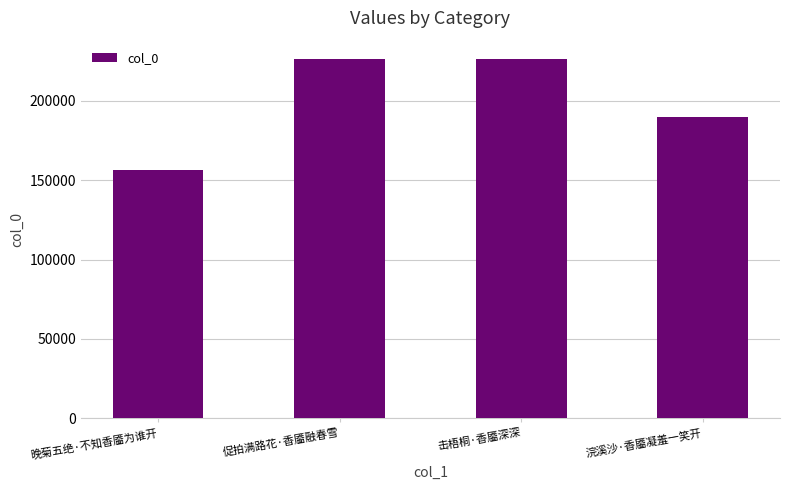

What value does the data have at 晚菊五绝·不知香靥为谁开, to the nearest 10?

156080